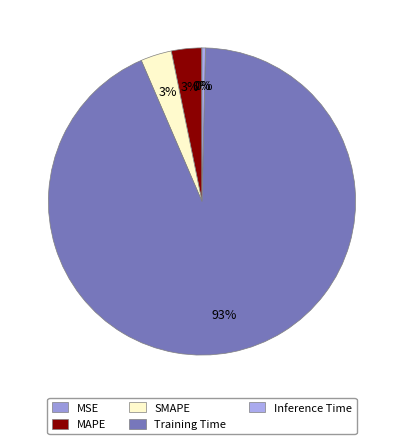

True or false: MAPE accounts for 3% of the total.

True